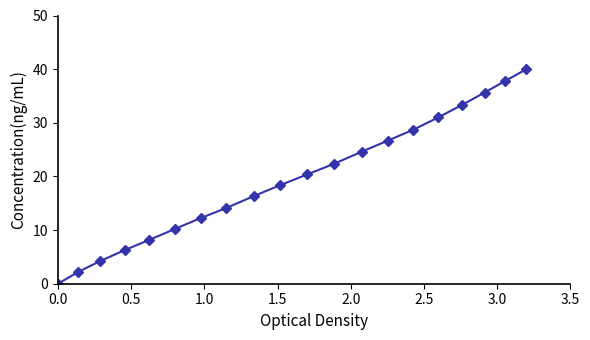

How many values are above zero?

19